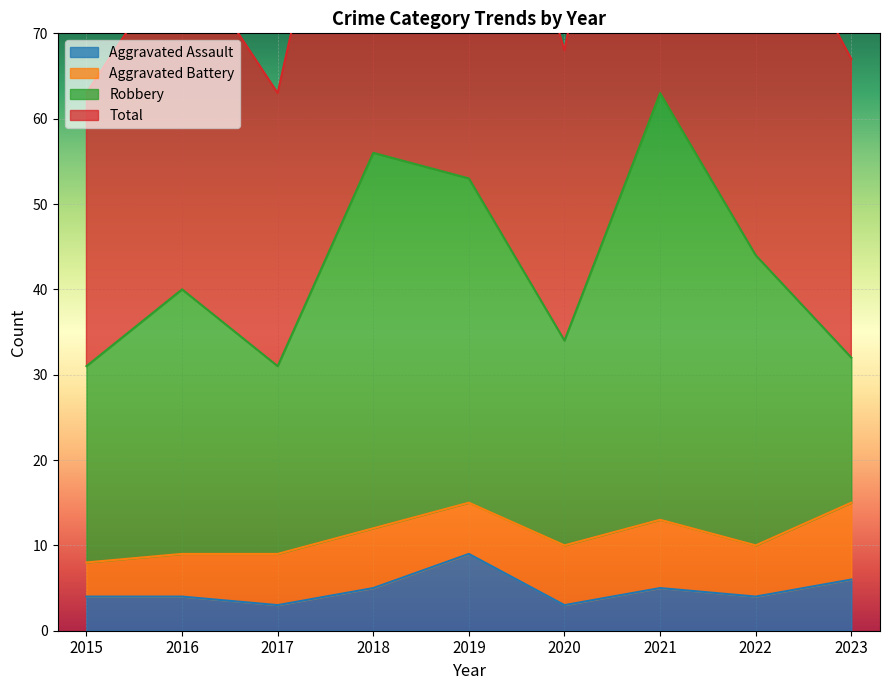

Which series changed the most between 2018 and 2020?

Total